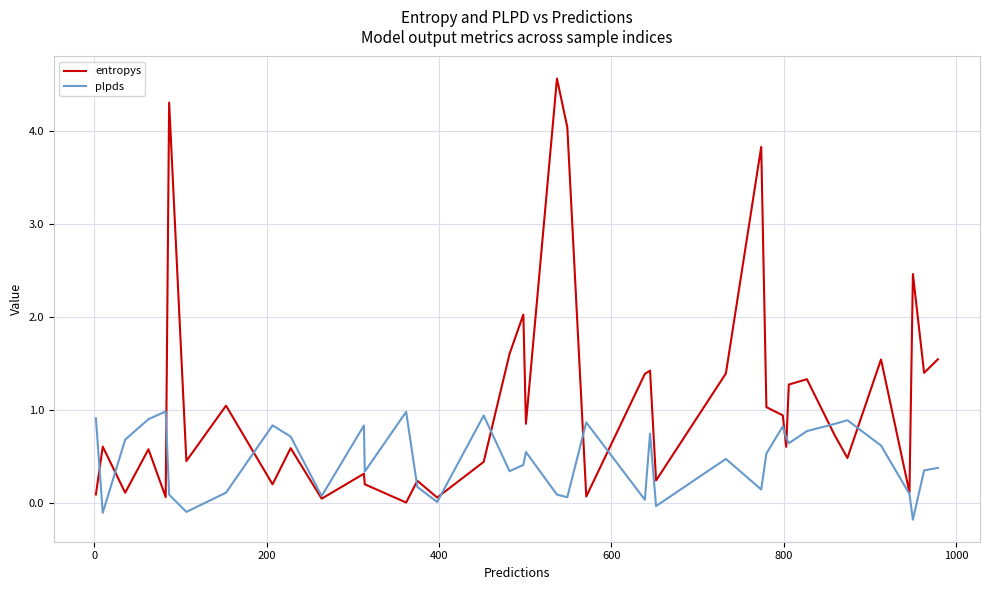

Rank the series by their maximum value, from highest to lowest.

entropys, plpds